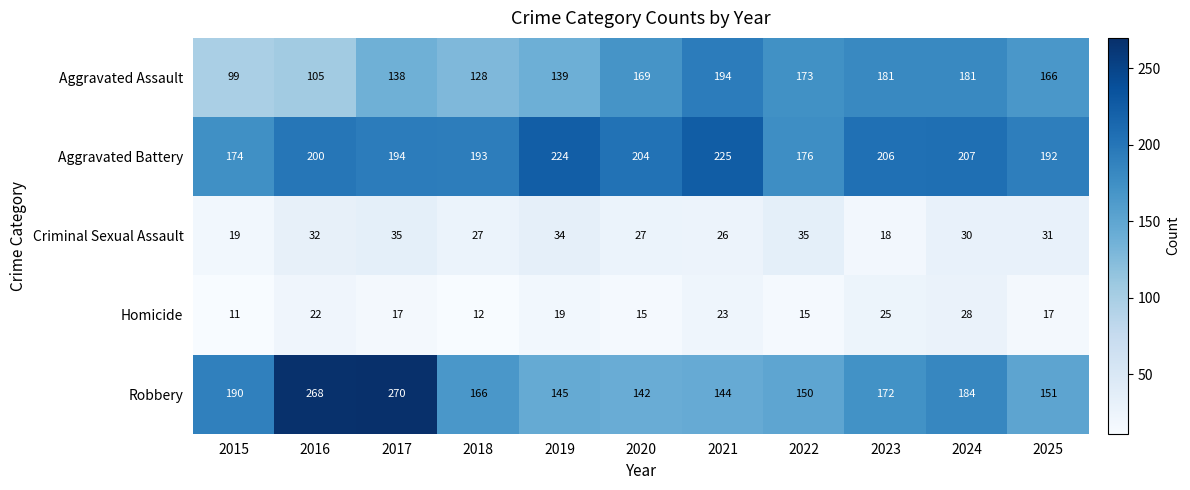

What is the sum of all Aggravated Assault values?

1673